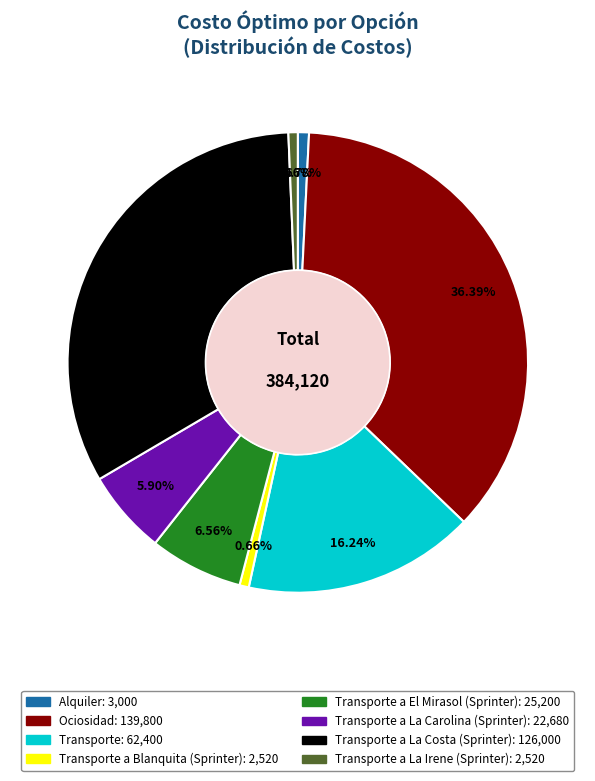

Does any single category account for the majority?

No